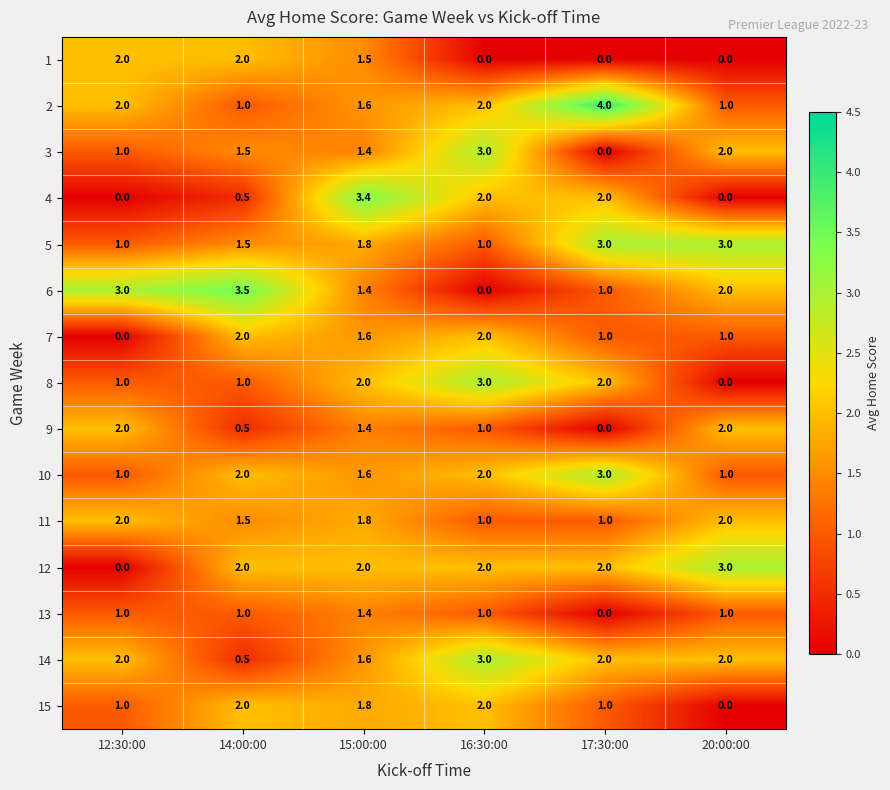

At which category does the chart reach its peak across all series?

17:30:00